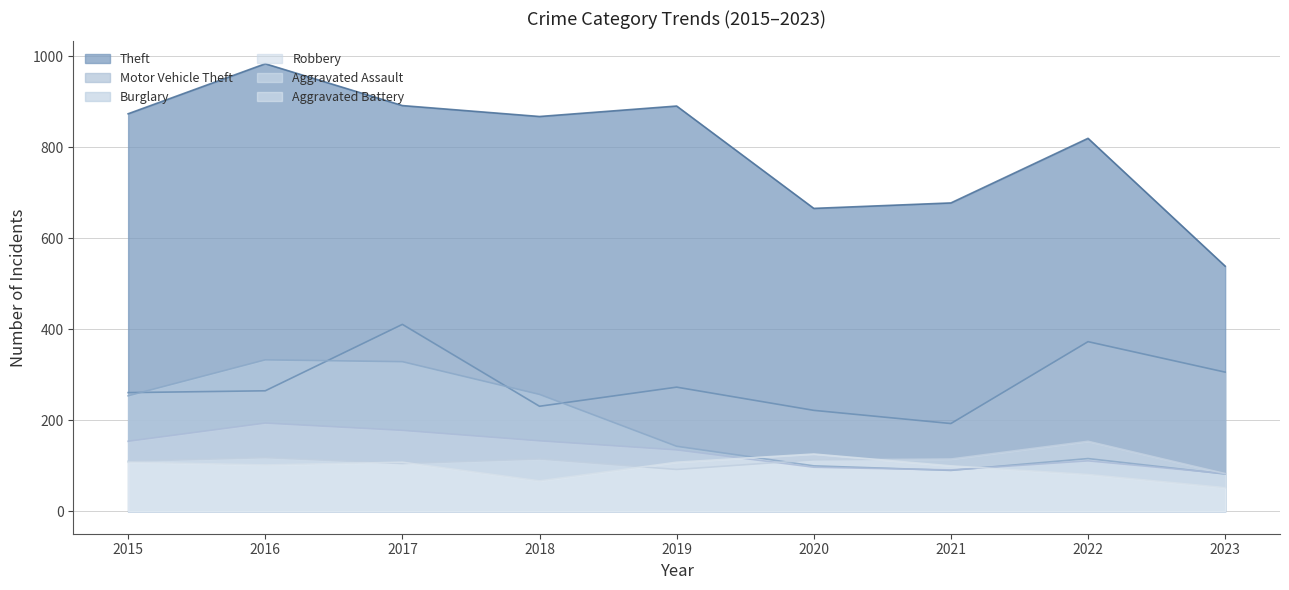

What is the sum of the Robbery values at 2021 and 2015?

245